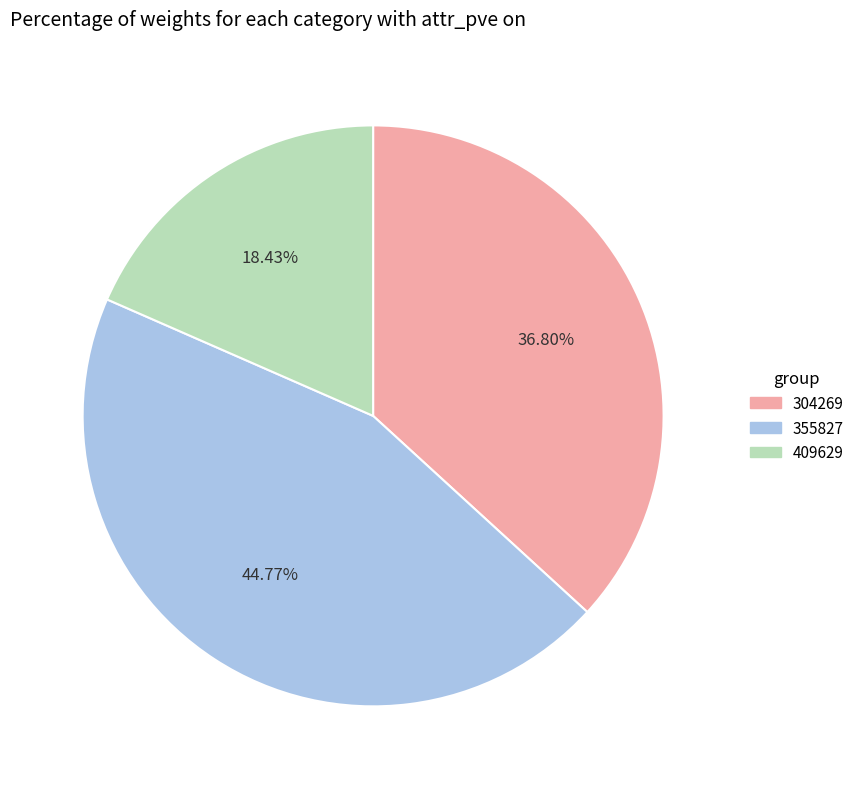

Which slice is the largest?

355827